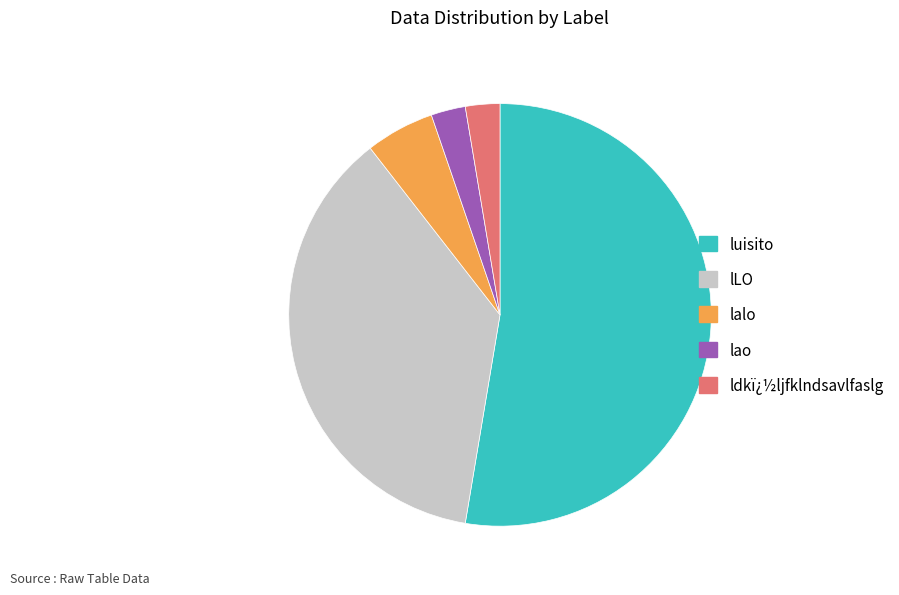

Between lalo and lao, which is larger?

lalo